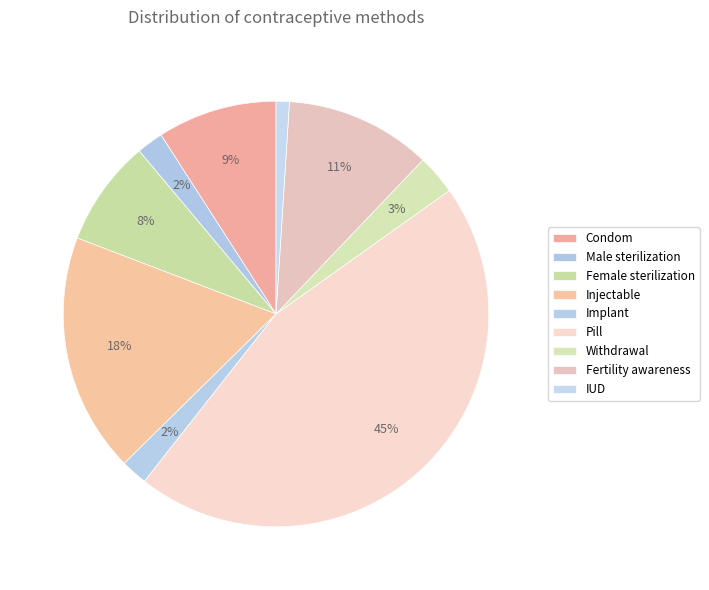

Between Condom and Pill, which is larger?

Pill